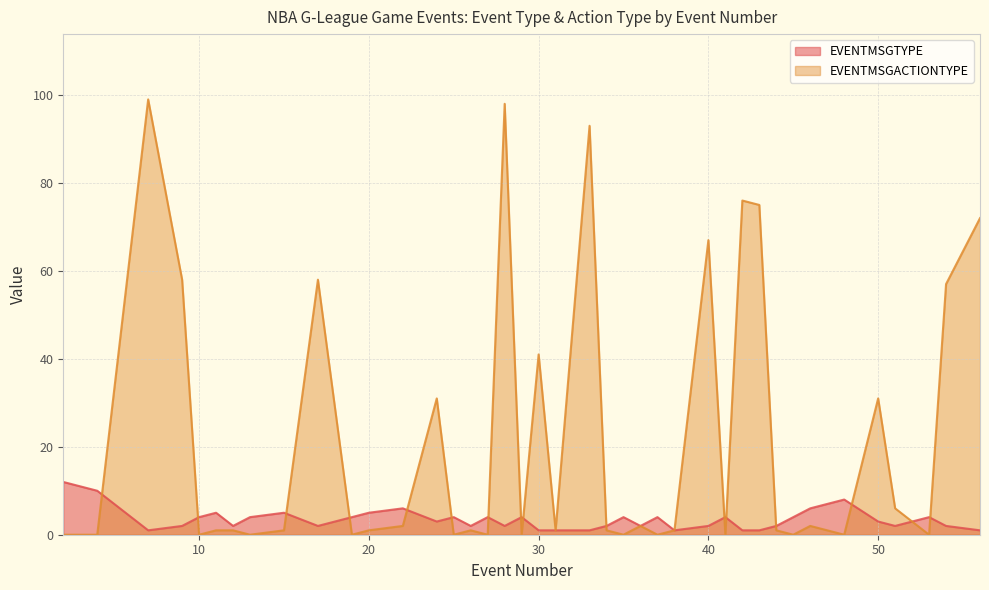

What is the value of the EVENTMSGTYPE point at the 24th from the left?

4